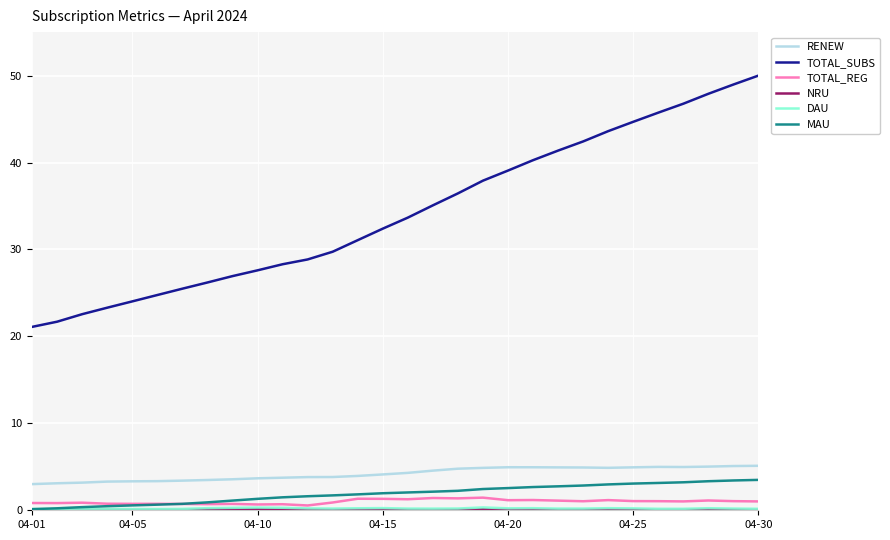

What is the maximum value shown in the chart?

50.0